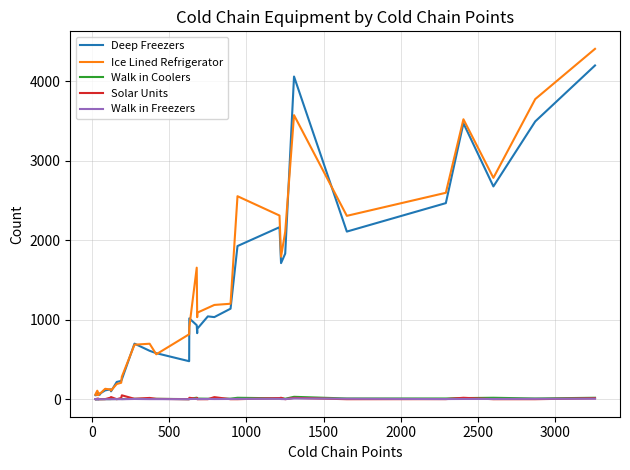

How many lines are shown in the chart?

5